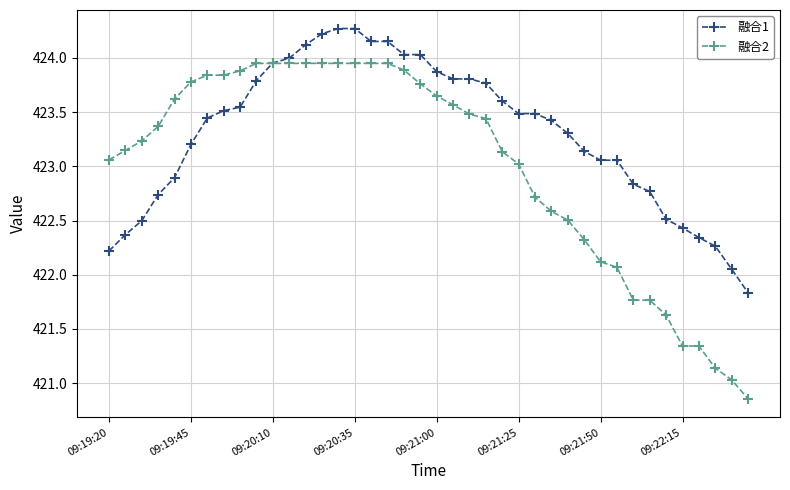

Which series has the widest spread of values?

融合2